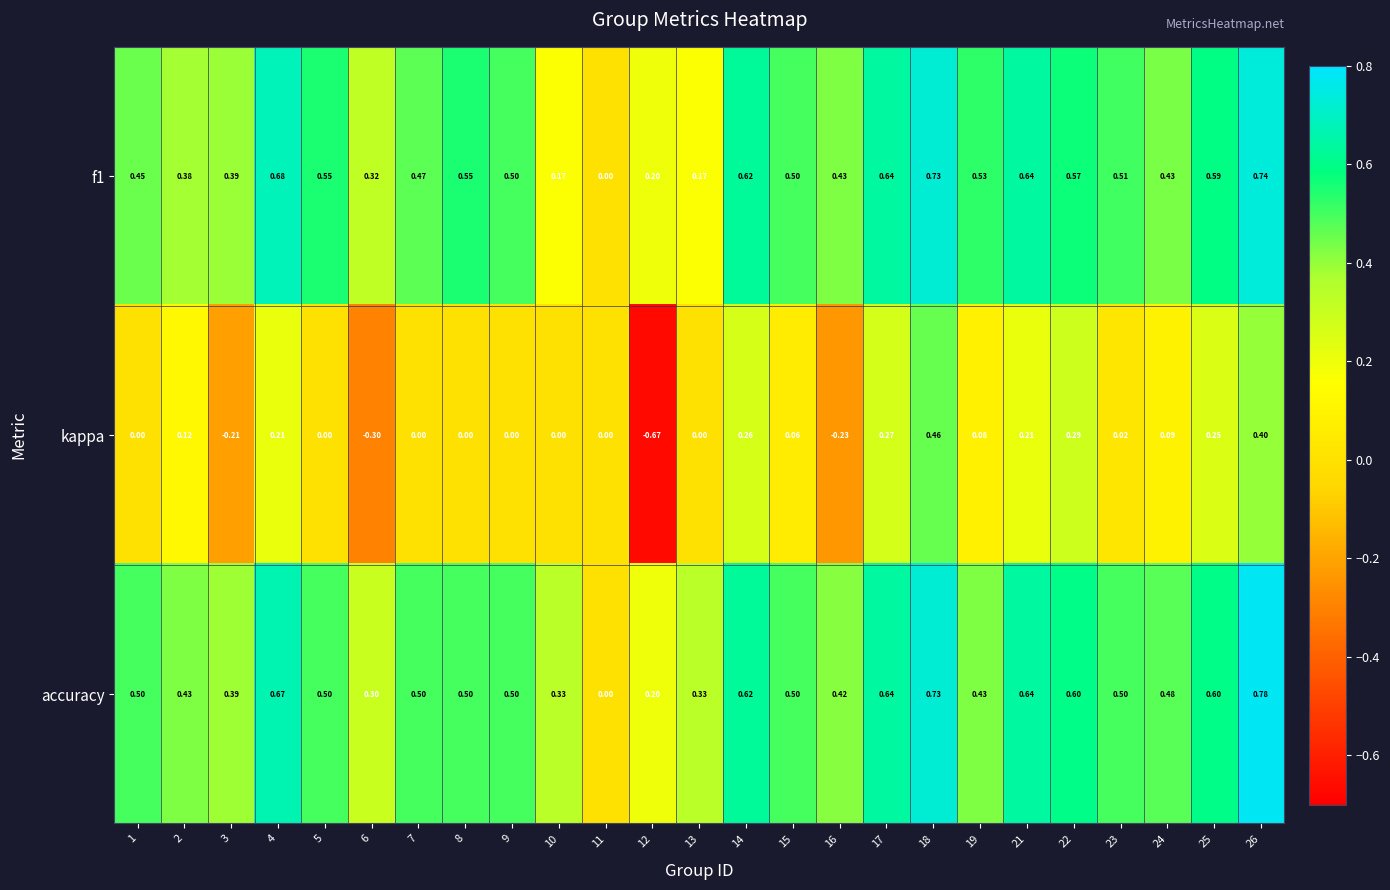

Is the value of accuracy at 13 greater than the value of f1 at 19?

No